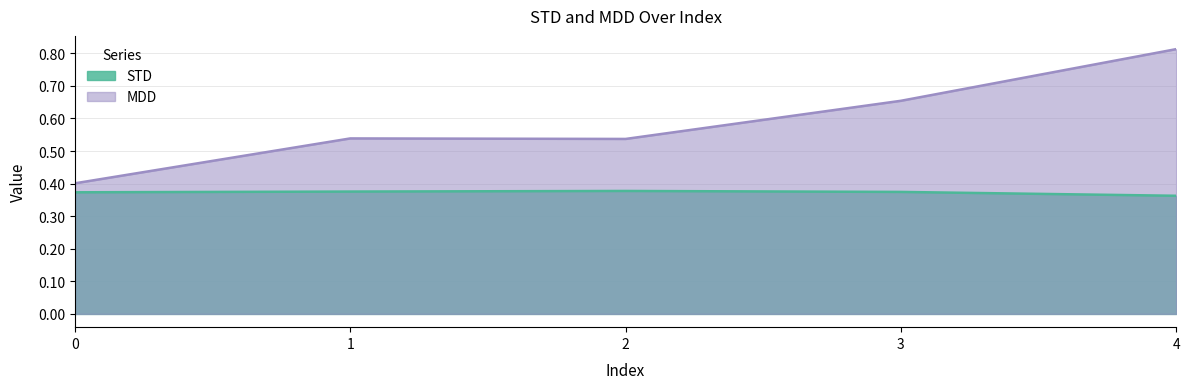

Does the chart have visible grid lines?

Yes